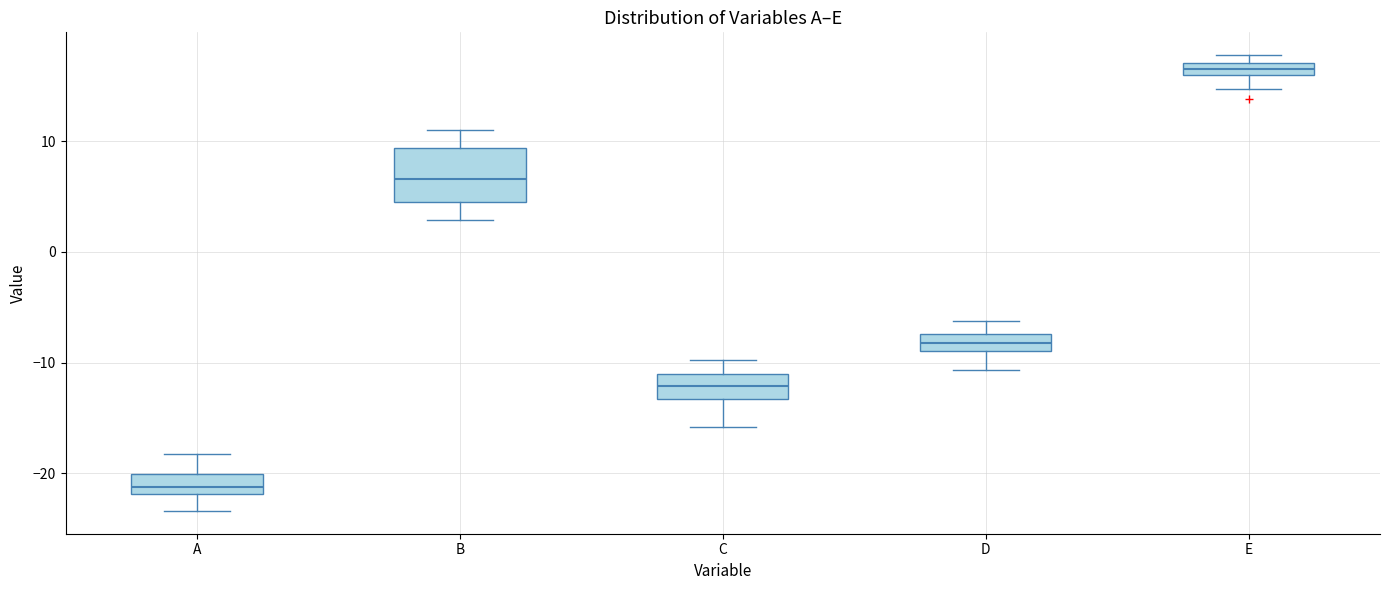

Which box is the tallest, from its lower edge to its upper edge?

B